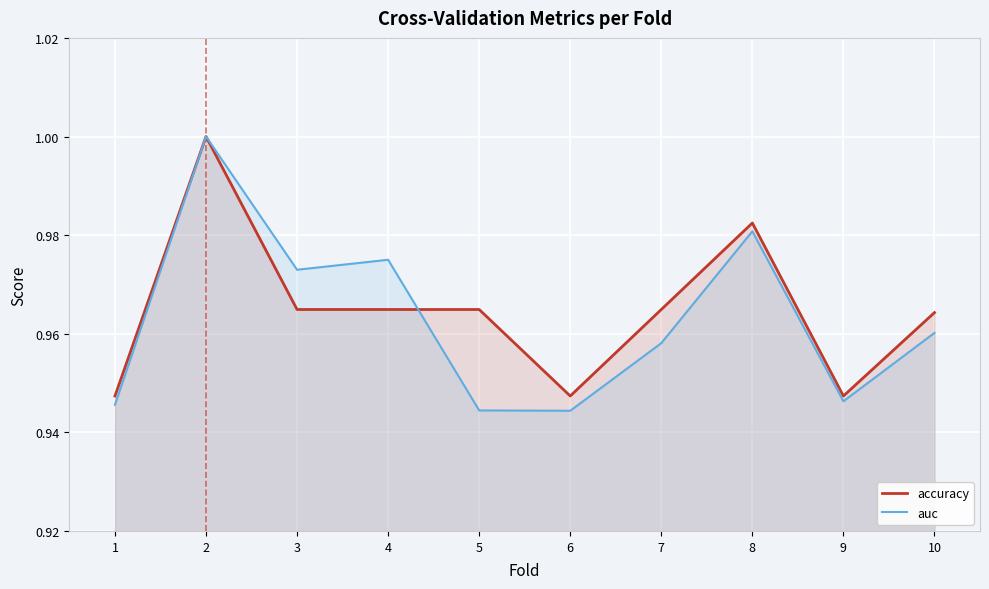

Where do accuracy and auc first cross each other?

4 and 5